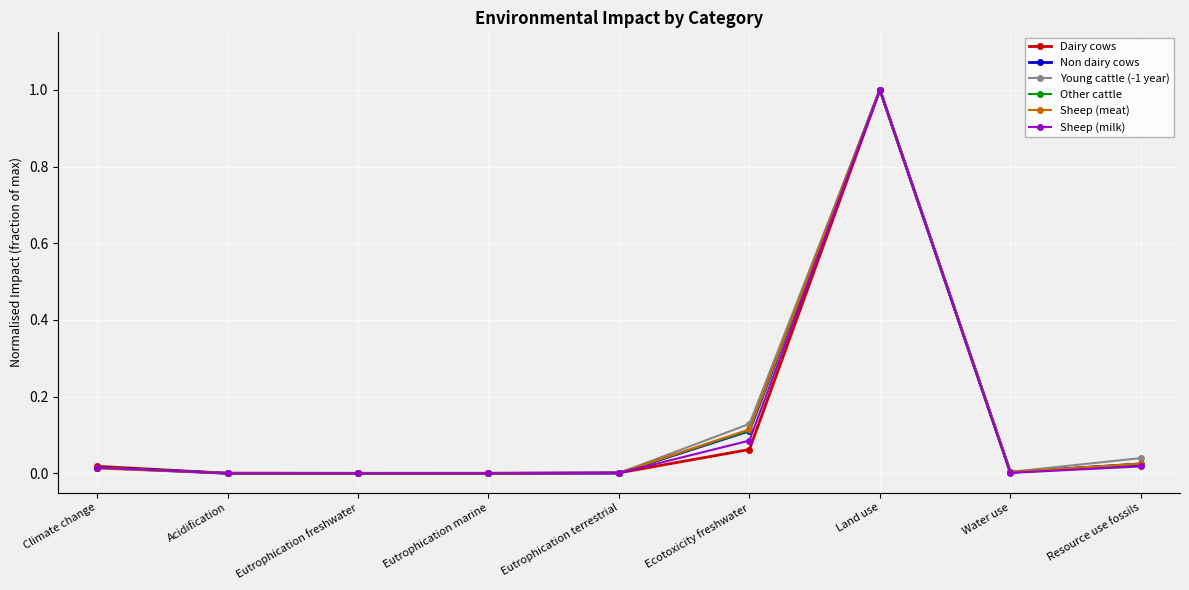

True or false: Dairy cows has more than 0 points higher than both neighbors.

True